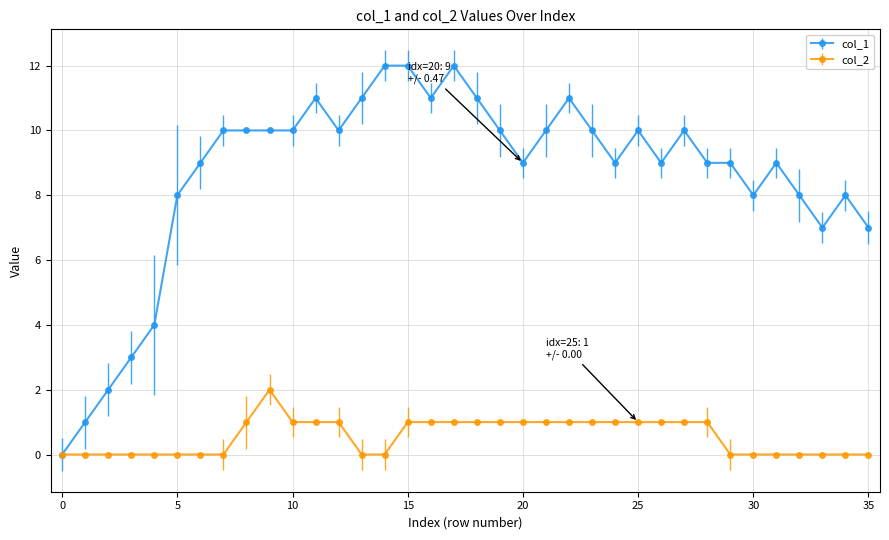

What is the sum of all col_2 values?

20